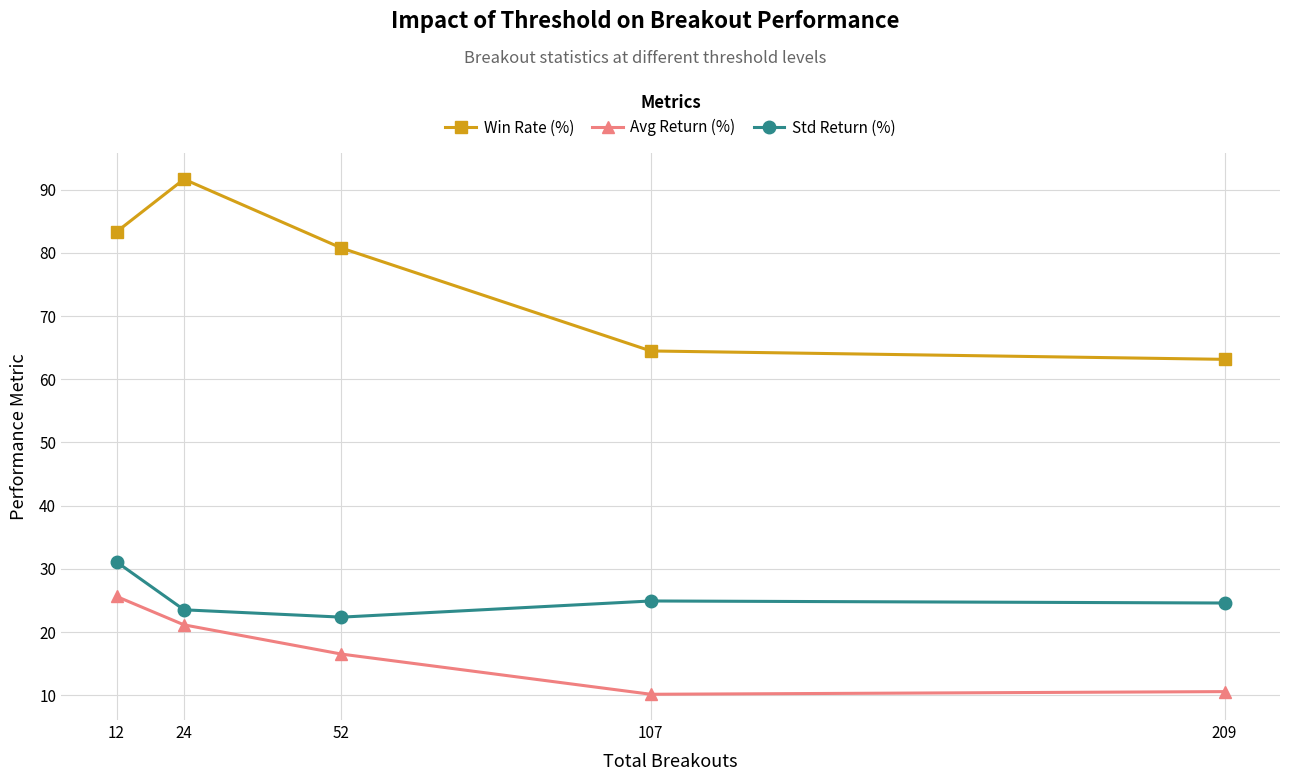

What are all the series names shown in the legend?

Win Rate (%), Avg Return (%), Std Return (%)